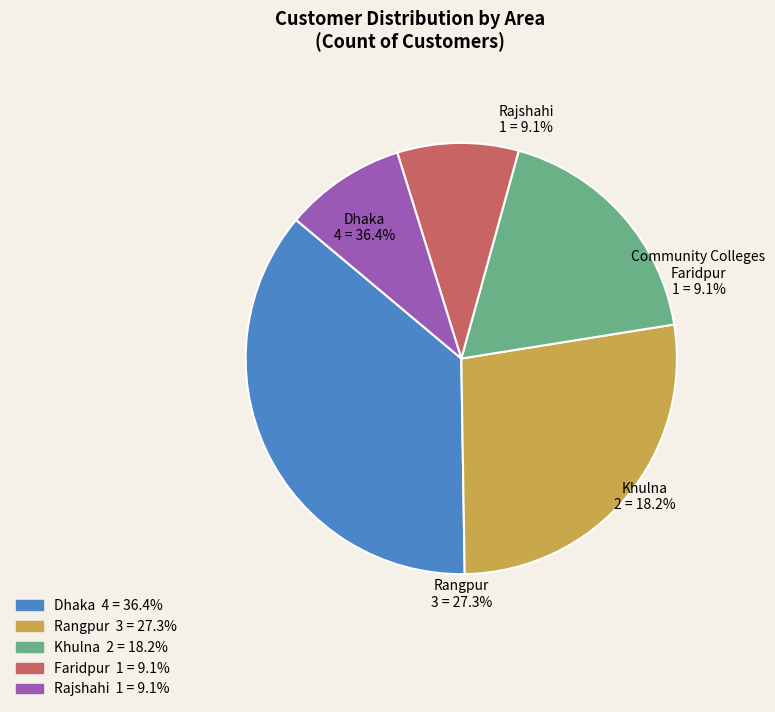

Is Khulna the majority of the pie?

No